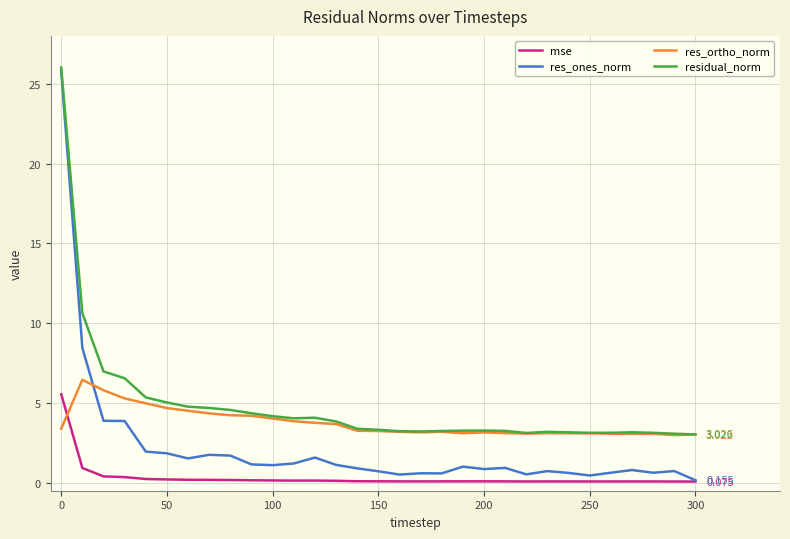

Which series has the largest range (max minus min)?

res_ones_norm